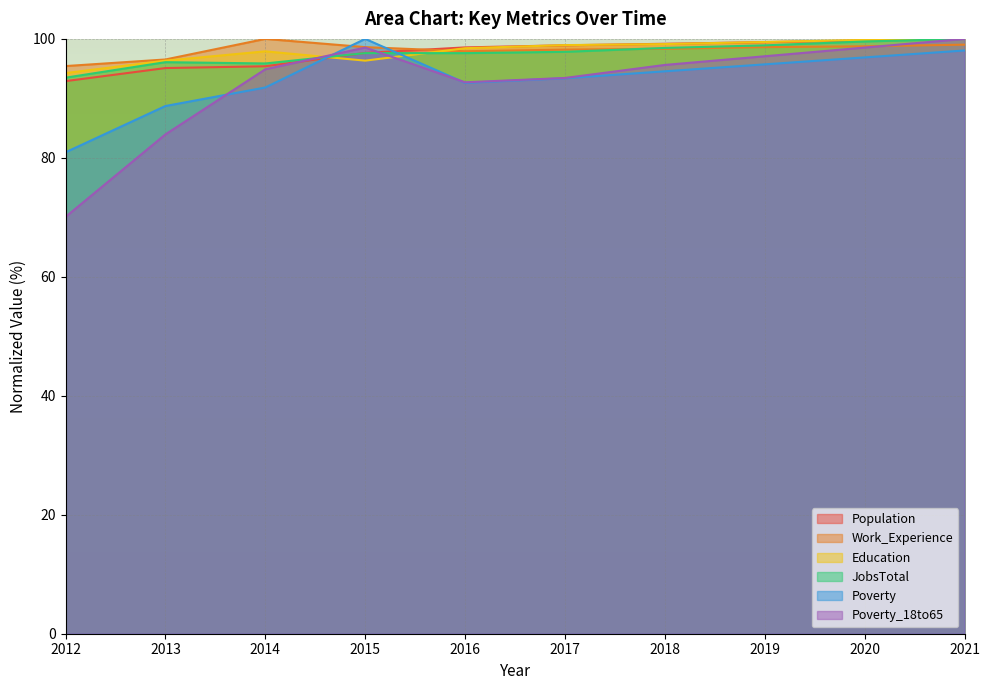

True or false: Poverty_18to65 has a value of 106.3 at 2012.

False